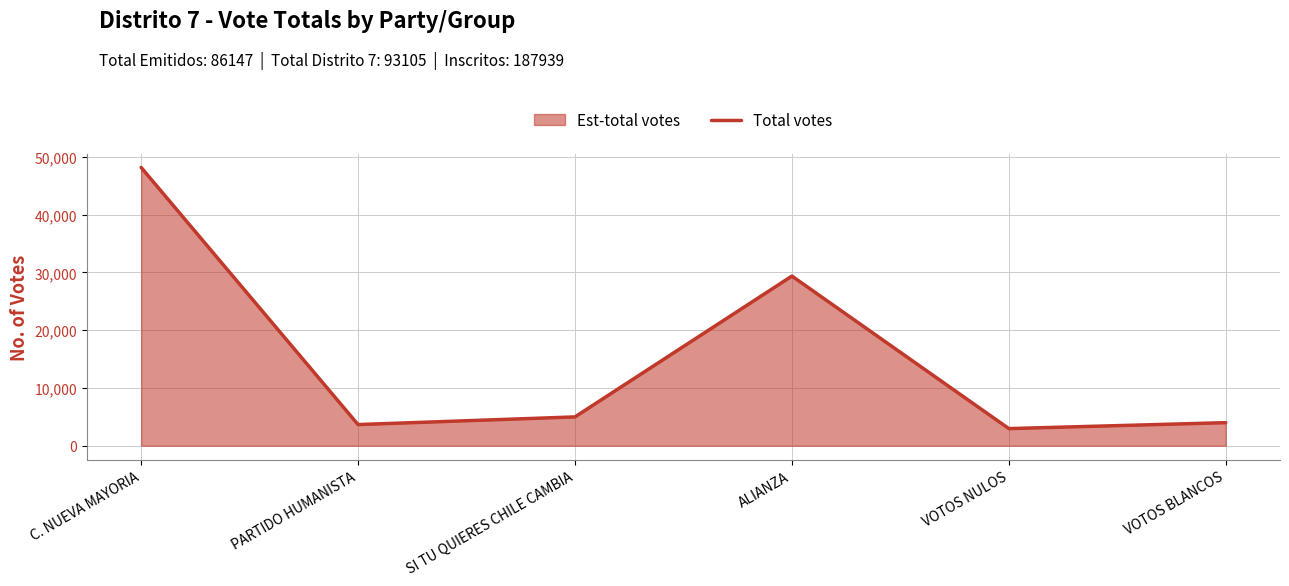

What is the change in value from SI TU QUIERES CHILE CAMBIA to ALIANZA?

+24363